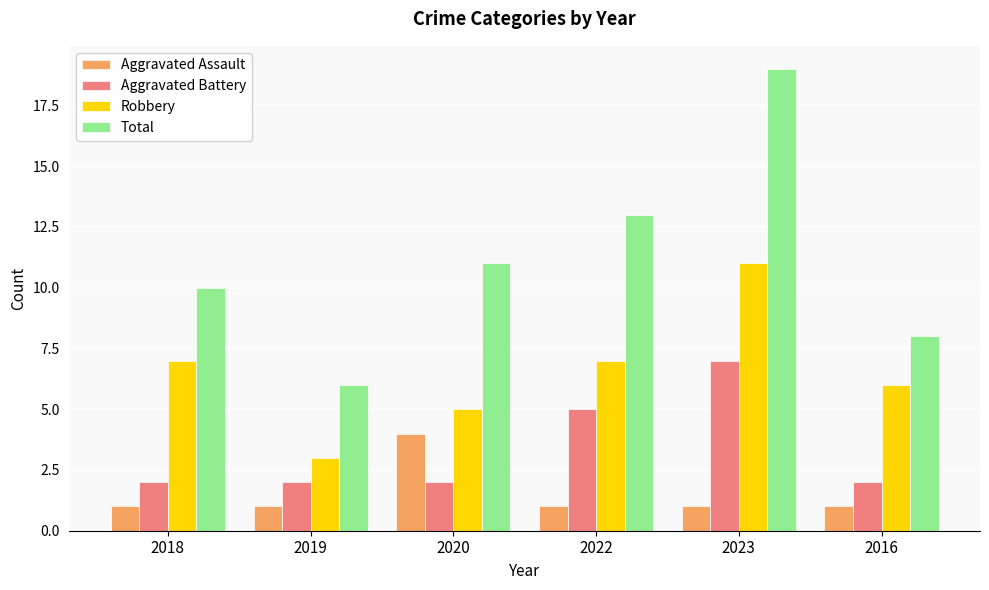

What is the difference between the maximum and minimum values in the Aggravated Battery series?

5